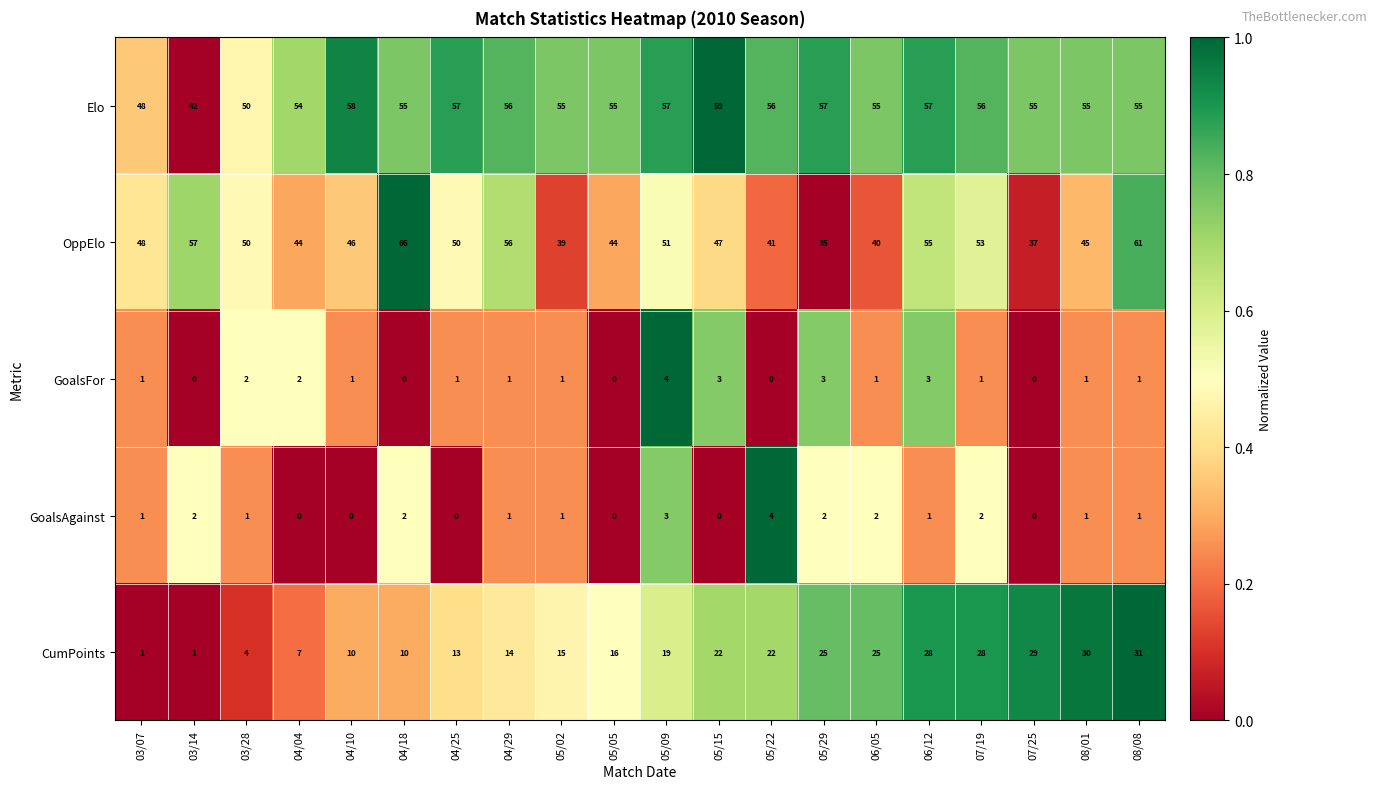

True or false: GoalsAgainst has a value of 0 at 05/15.

True